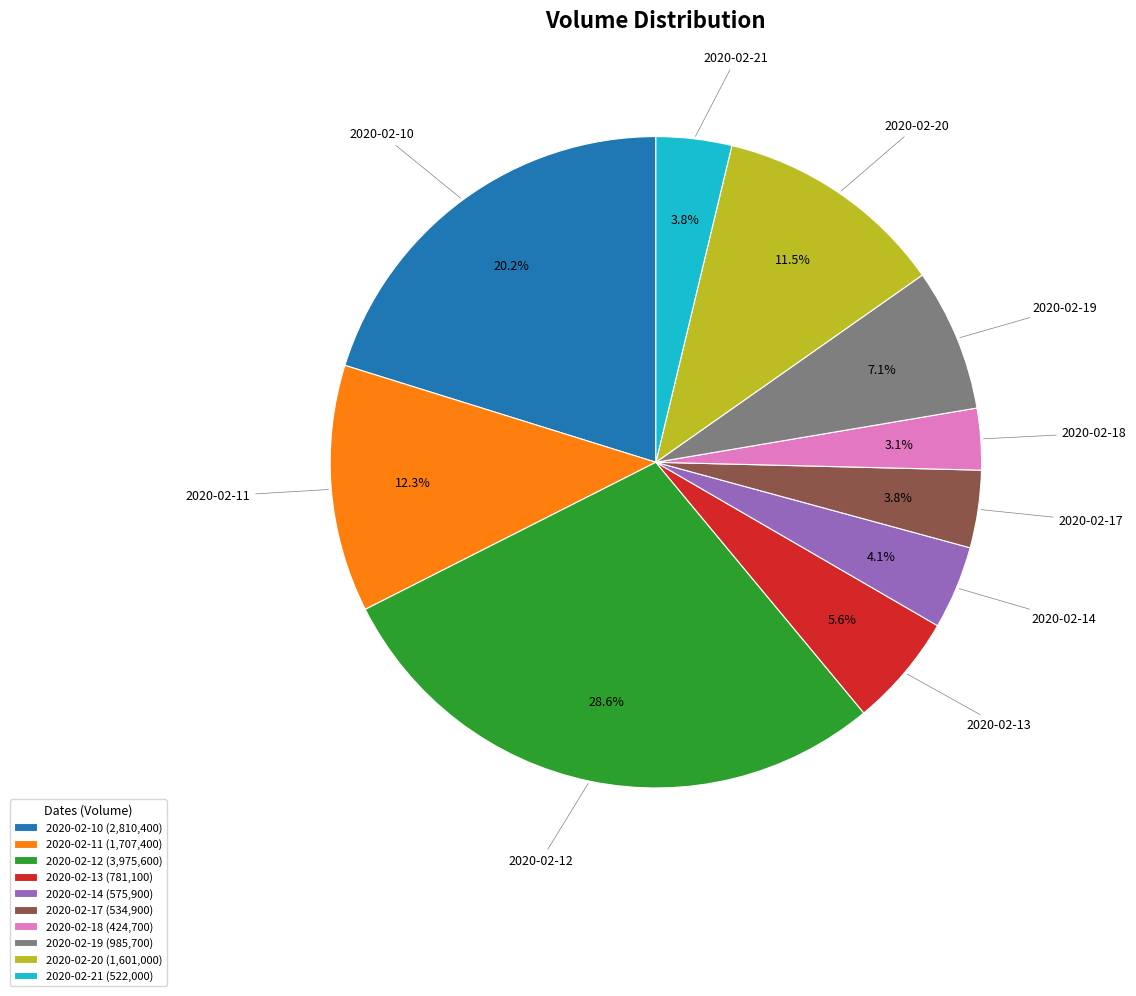

How much of the chart is everything except 2020-02-20?

88.5%